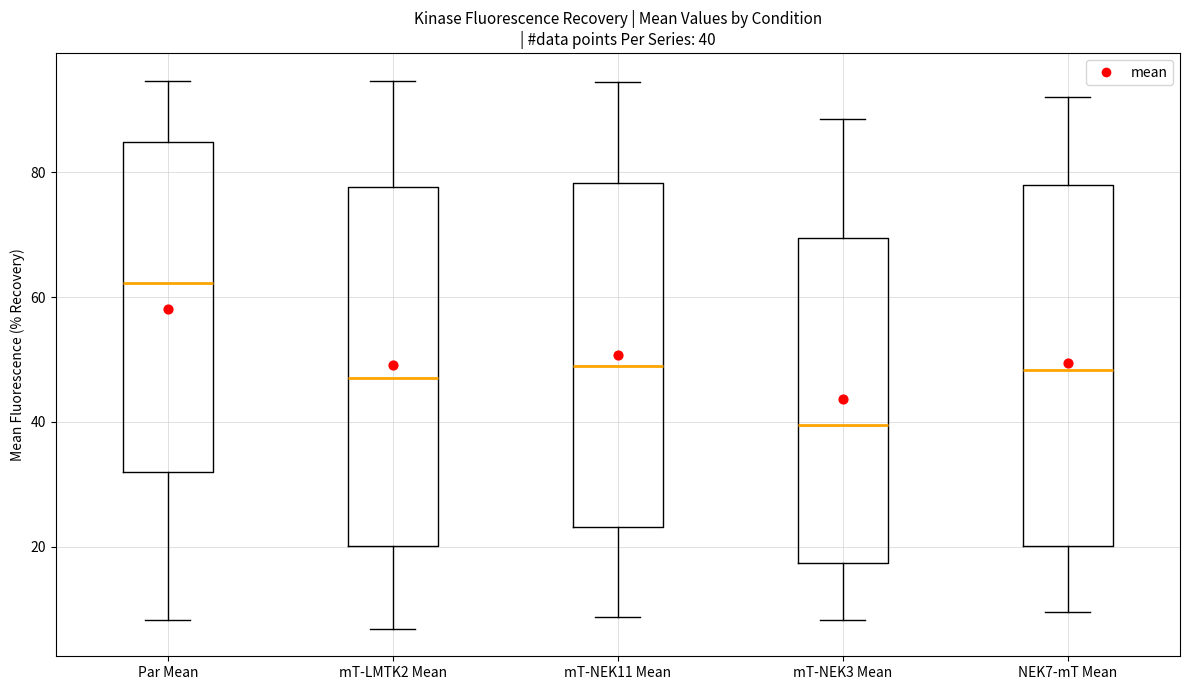

Which box has the lowest median line?

mT-NEK3 Mean